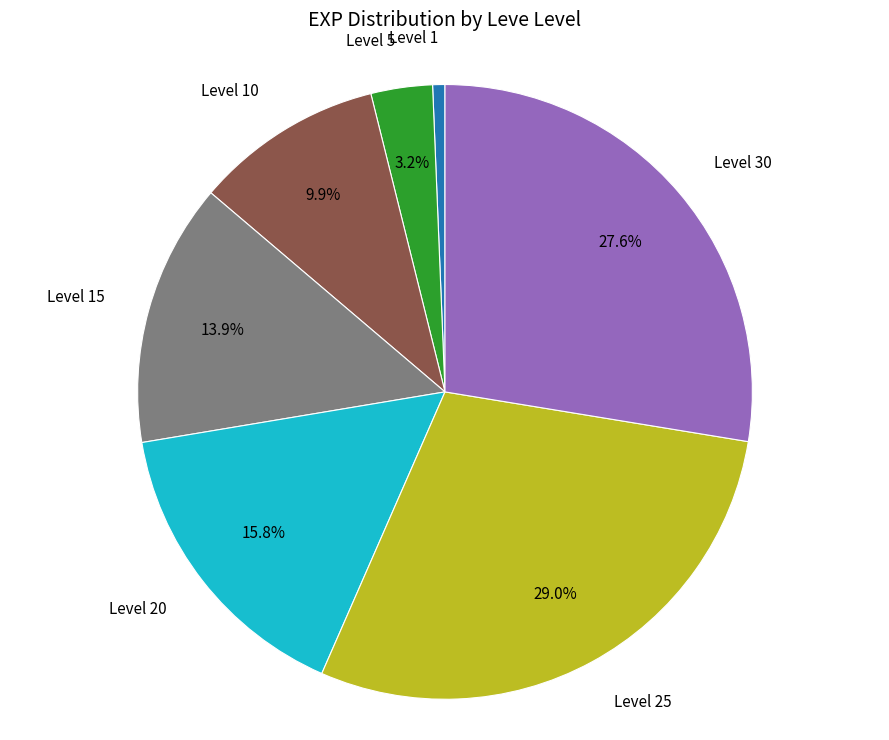

Between Level 5 and Level 1, which is larger?

Level 5